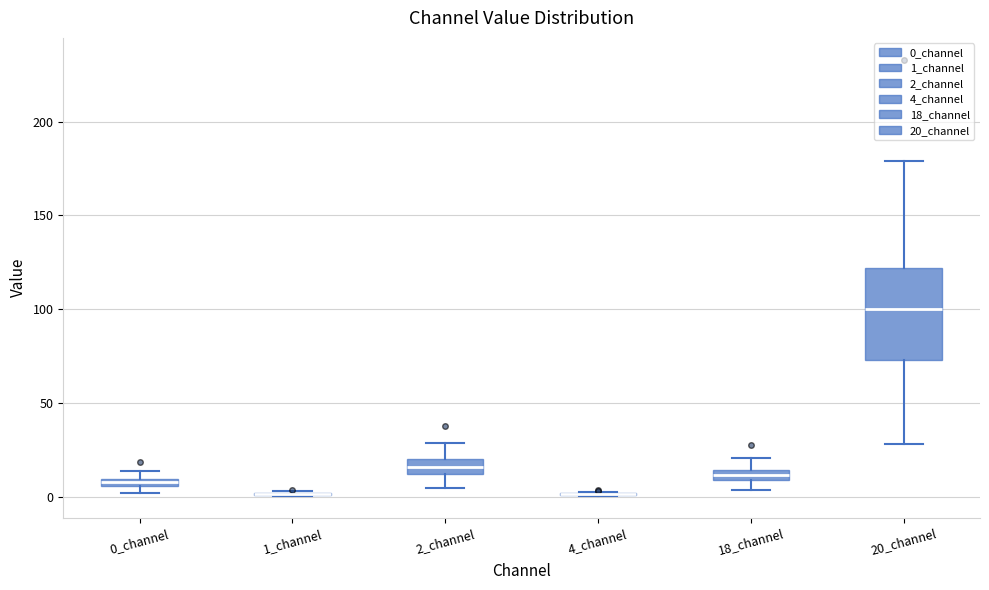

Which box is the tallest, from its lower edge to its upper edge?

20_channel